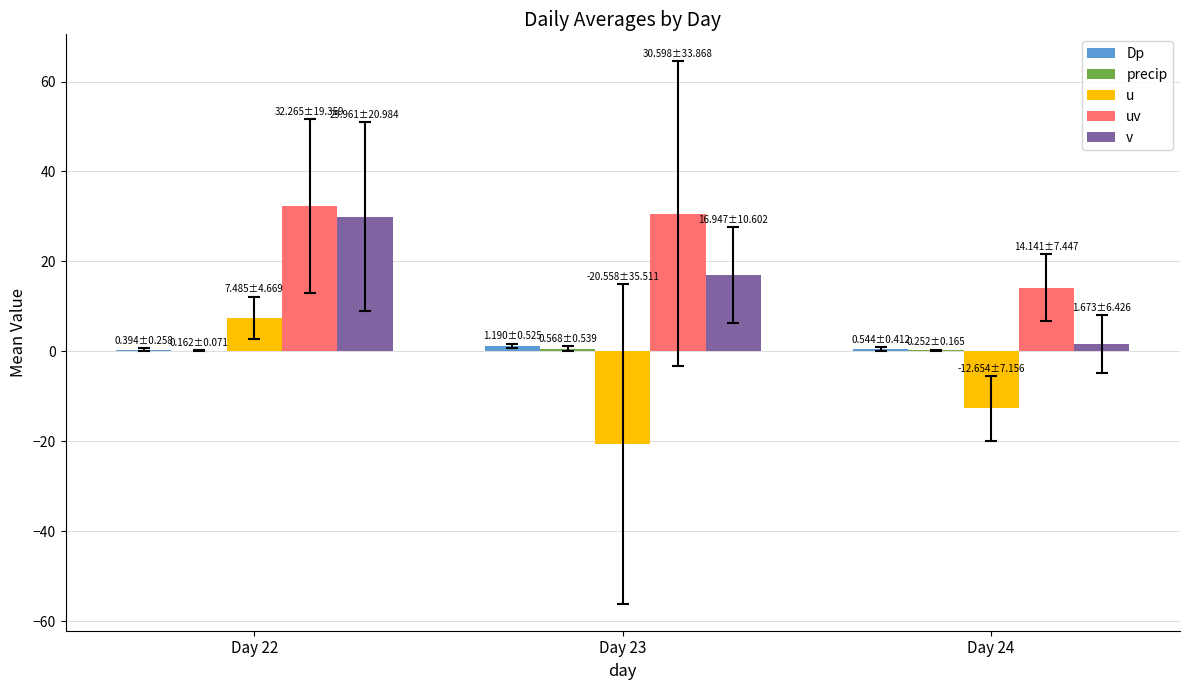

Which series has the largest total across all categories?

uv